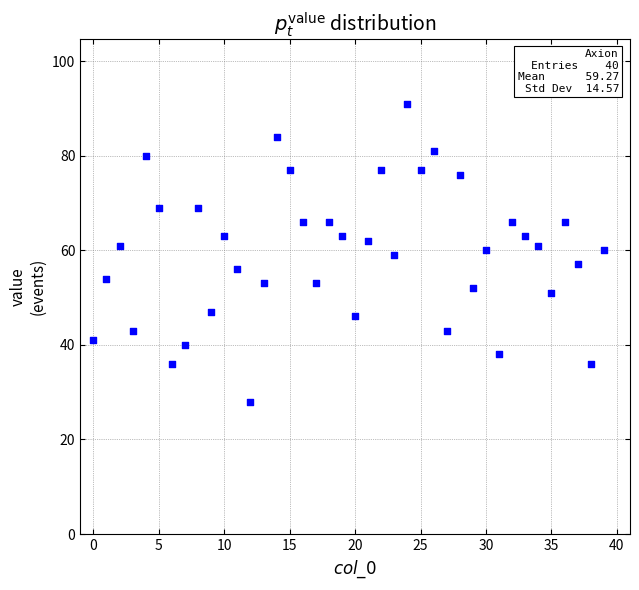

What is the range of Y values (max minus min)?

63